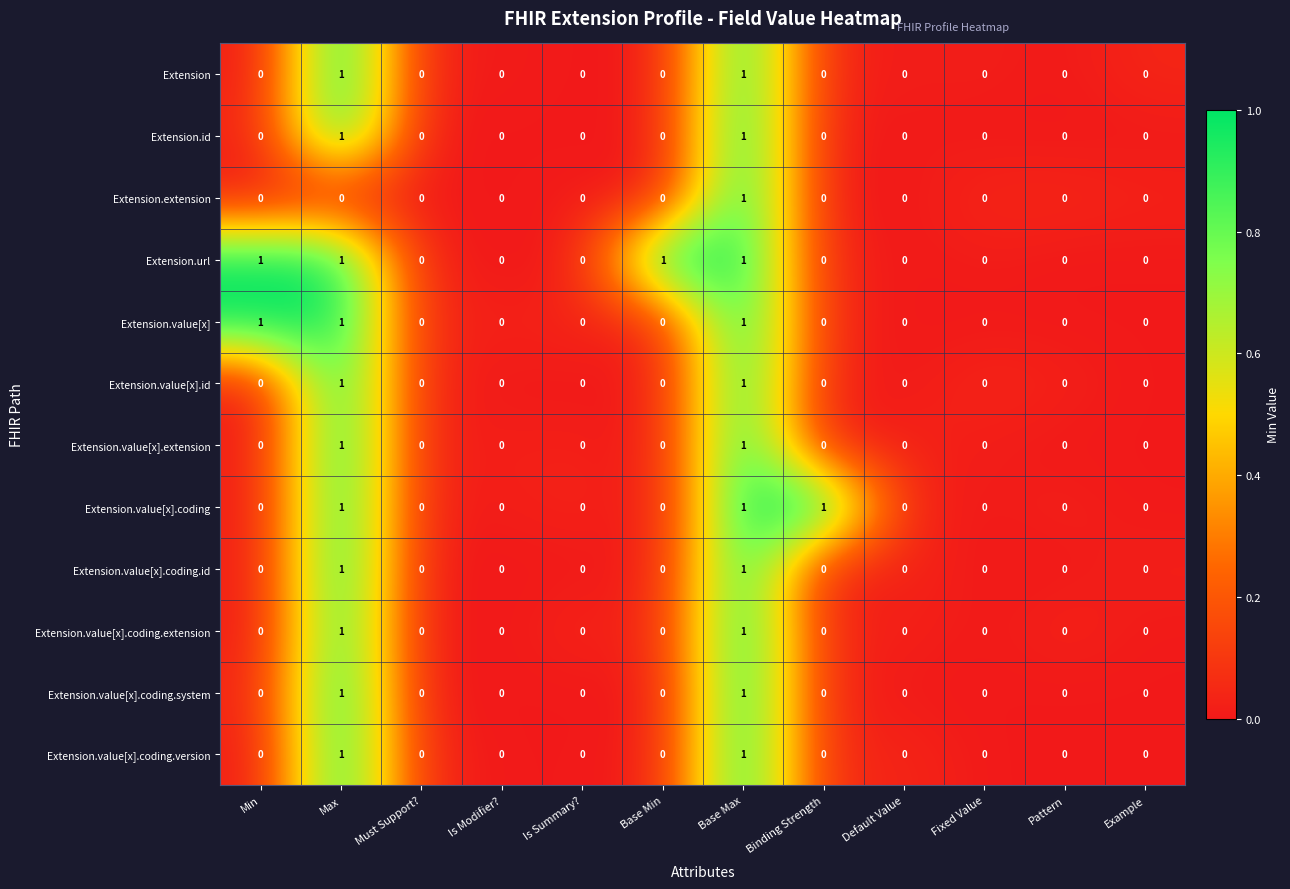

How many Extension.value[x].id values are between 0 and 1?

12